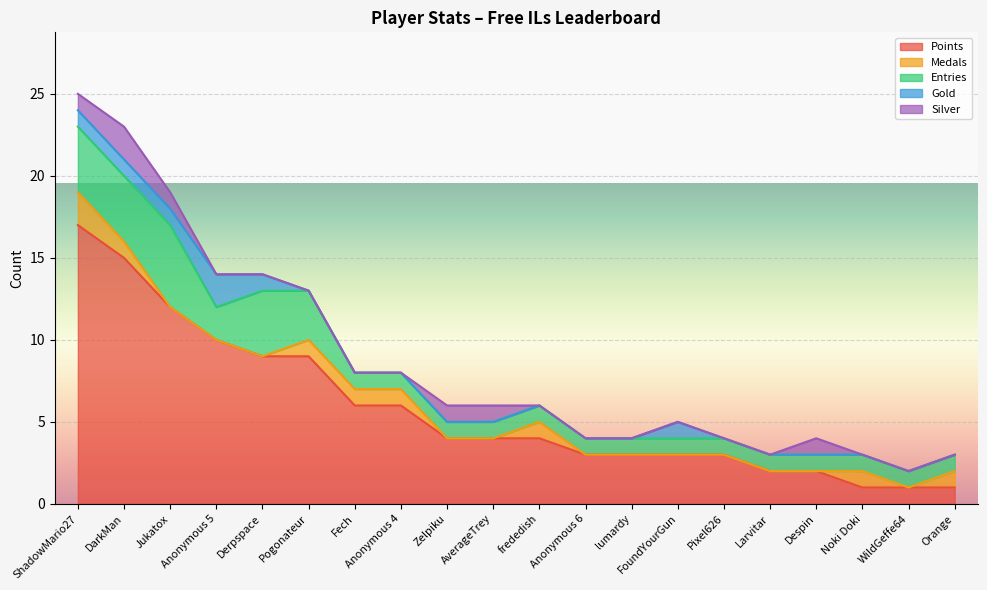

What is the total value across all series at Fech?

8